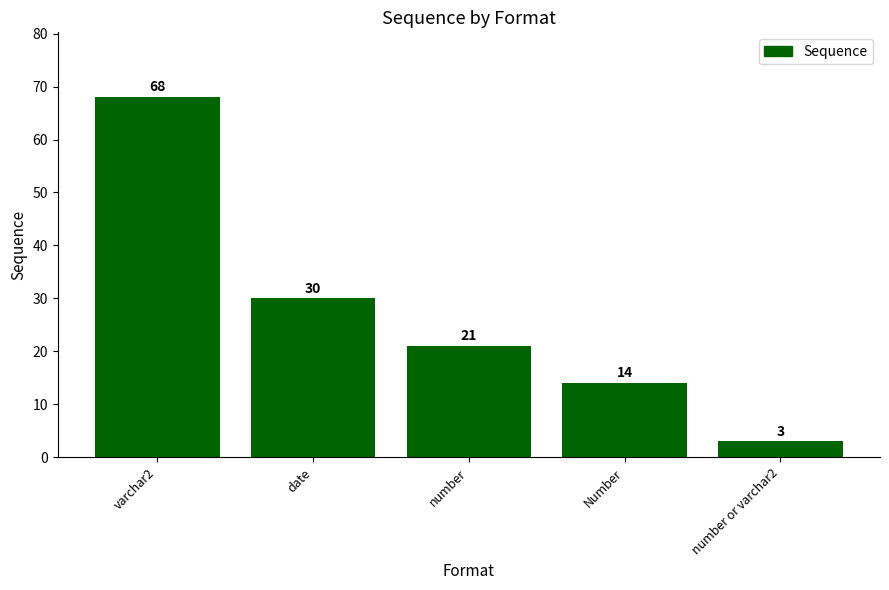

What is the greatest value displayed?

68